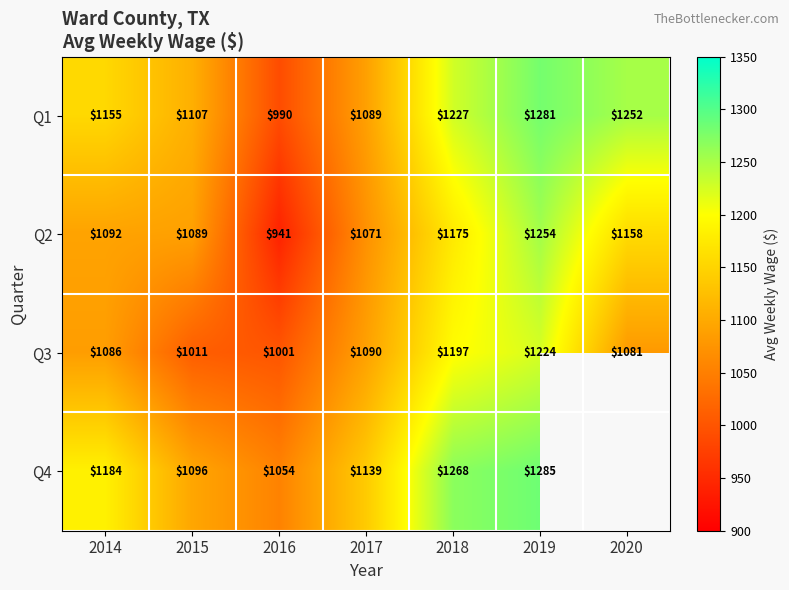

At how many categories does at least one series exceed 1007?

7